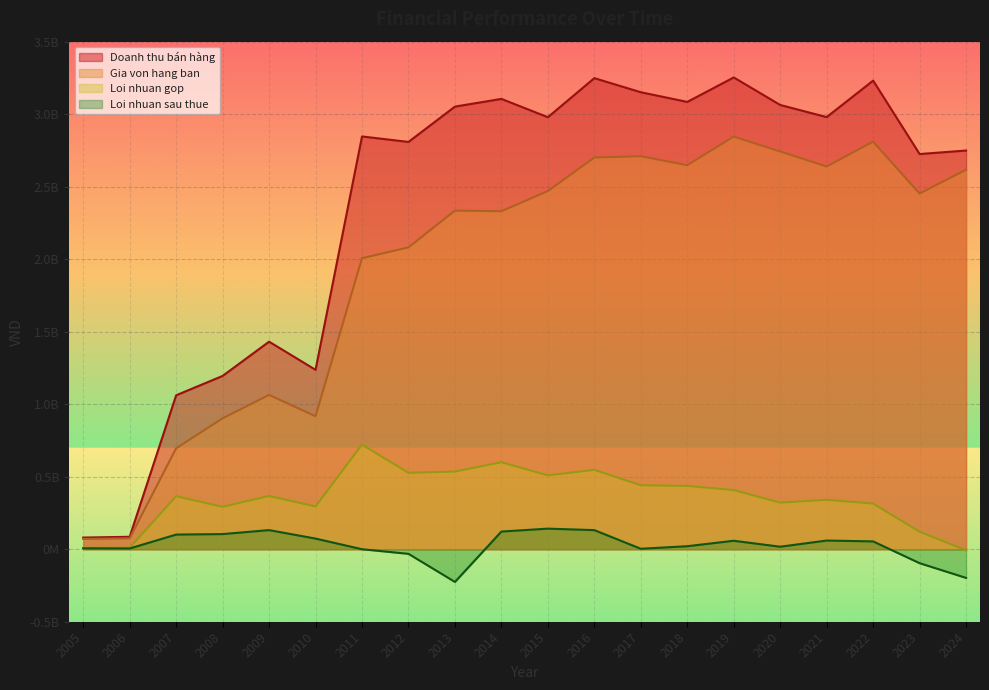

Rank the series by their maximum value, from lowest to highest.

Loi nhuan sau thue, Loi nhuan gop, Gia von hang ban, Doanh thu bán hàng